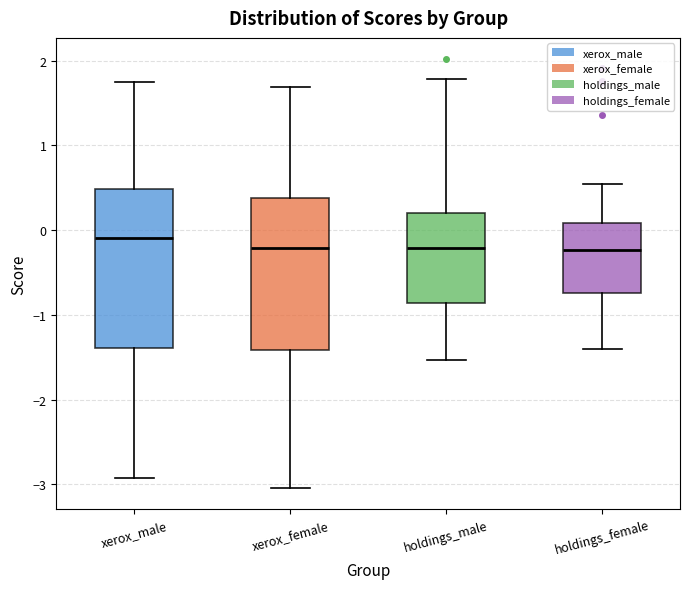

Reading left to right, transcribe this box plot: for each box, give where its median line is, the range the box spans, and where its two whiskers end, as read against the y-axis. The values are not printed on the chart, so give them approximately, as read against the axis.

xerox_male: median -0.1, box -1.4 to 0.5, whiskers -2.9 to 1.7
xerox_female: median -0.2, box -1.4 to 0.4, whiskers -3.0 to 1.7
holdings_male: median -0.2, box -0.9 to 0.2, whiskers -1.5 to 1.8
holdings_female: median -0.2, box -0.7 to 0.1, whiskers -1.4 to 0.5